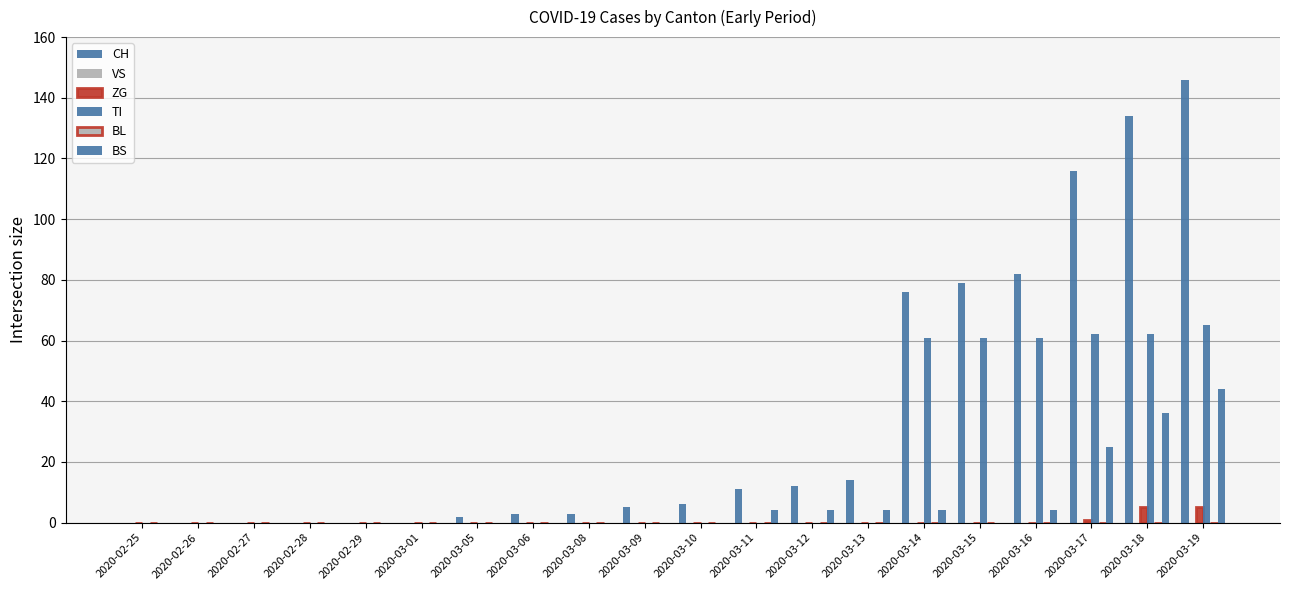

How many bars are there in each group?

6